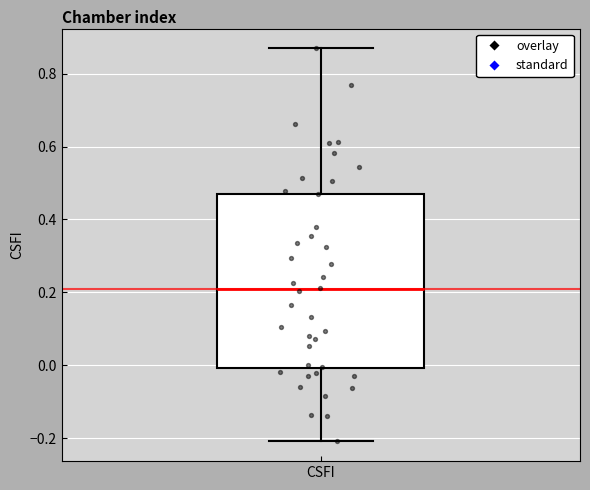

Read this box plot against the y-axis: the position of the median line, the range covered by the box, and the ends of both whiskers. The values are not printed on the chart, so give them approximately, as read against the axis.

median 0.20, box 0.00 to 0.48, whiskers -0.20 to 0.86